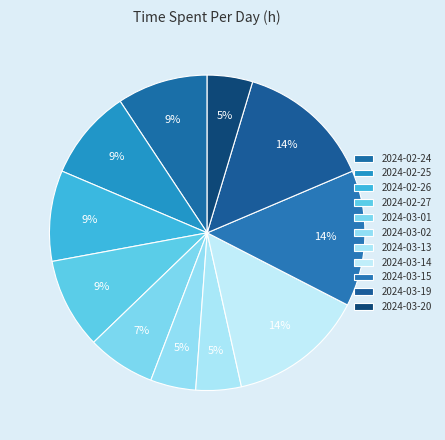

To the nearest percent, what is the difference between the largest and smallest slice percentages?

9%